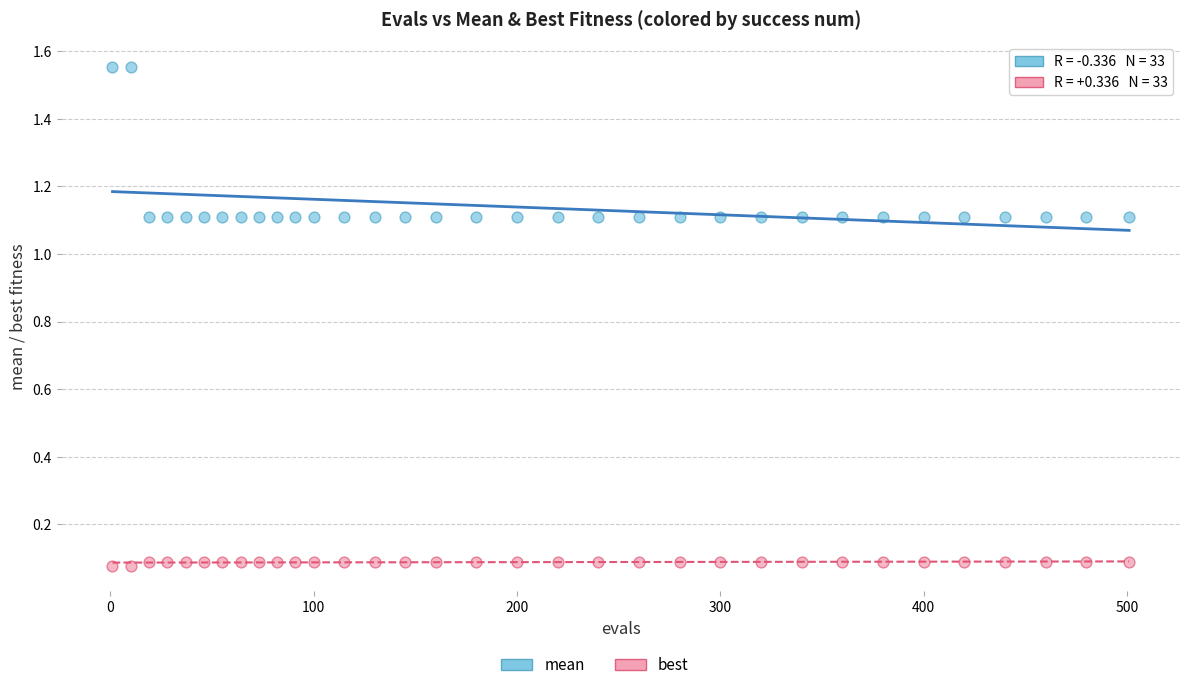

Across all data points, what is the range of Y values (max minus min)?

1.5